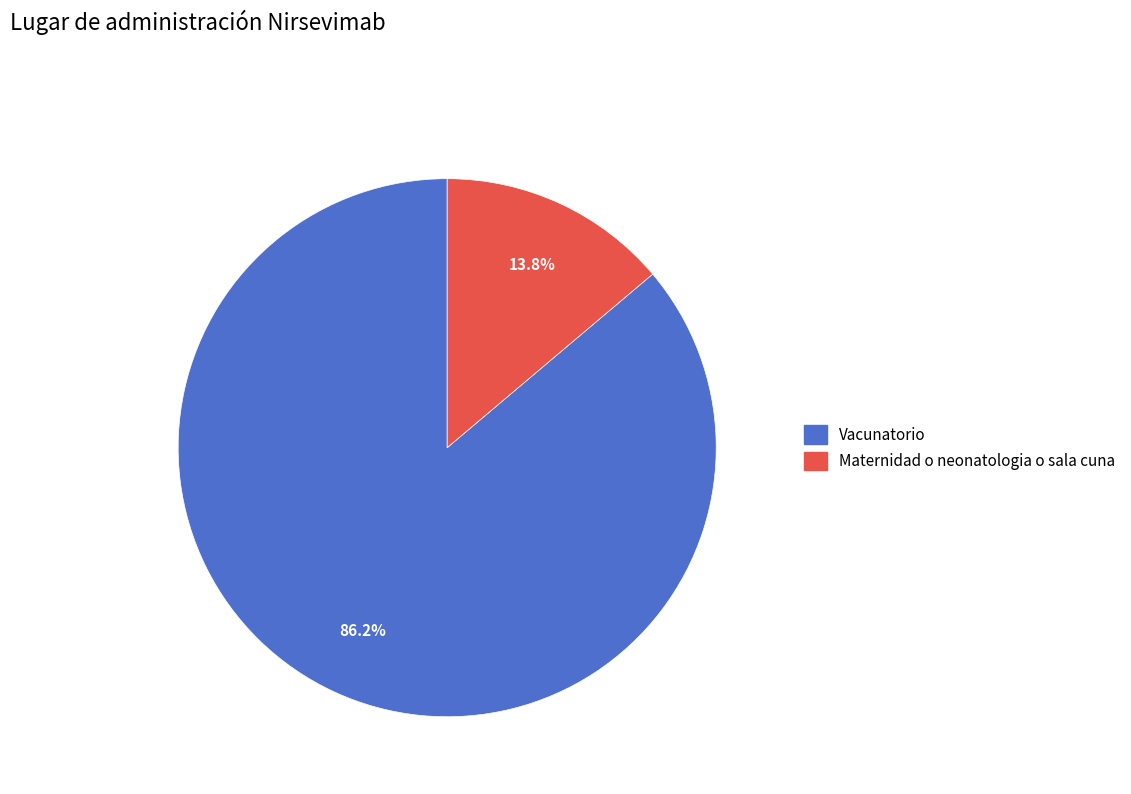

Rank the categories by value from lowest to highest.

Maternidad o neonatologia o sala cuna, Vacunatorio